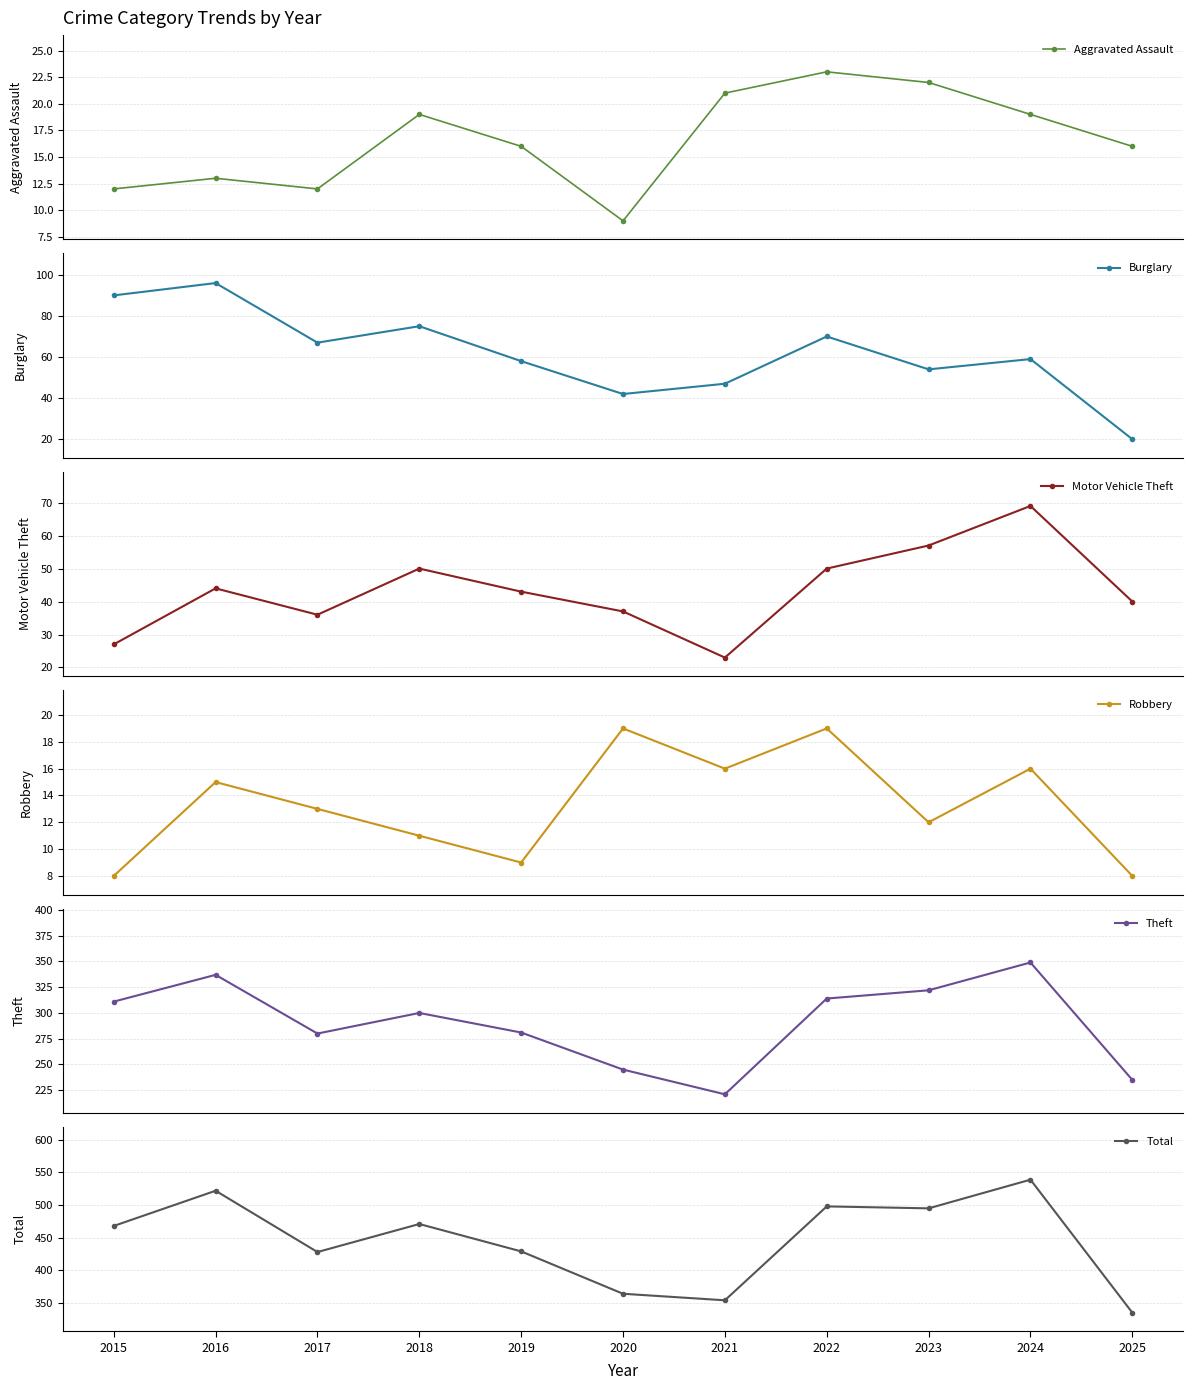

At how many categories does at least one series exceed 452?

6